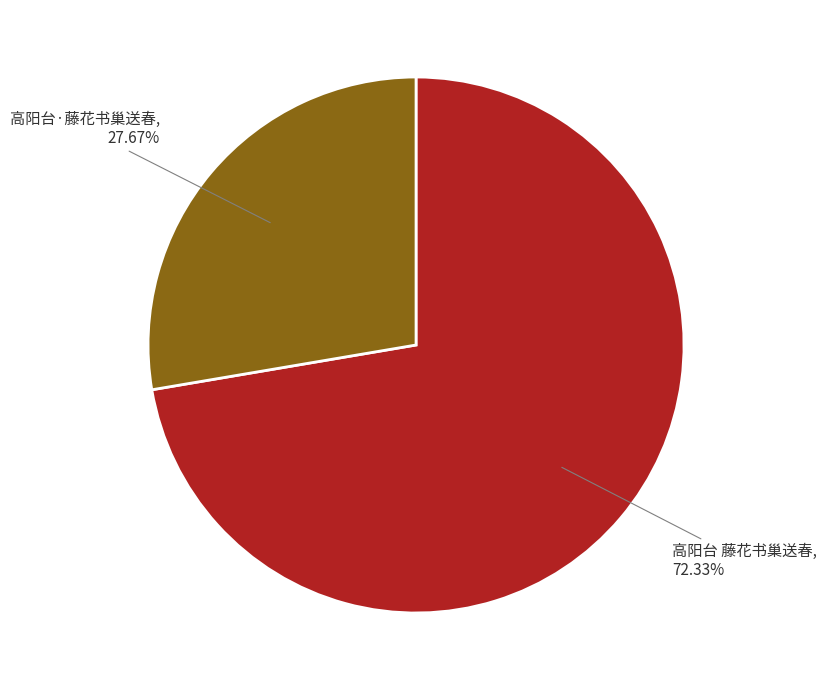

Rank the categories by value from highest to lowest.

高阳台 藤花书巢送春, 高阳台·藤花书巢送春